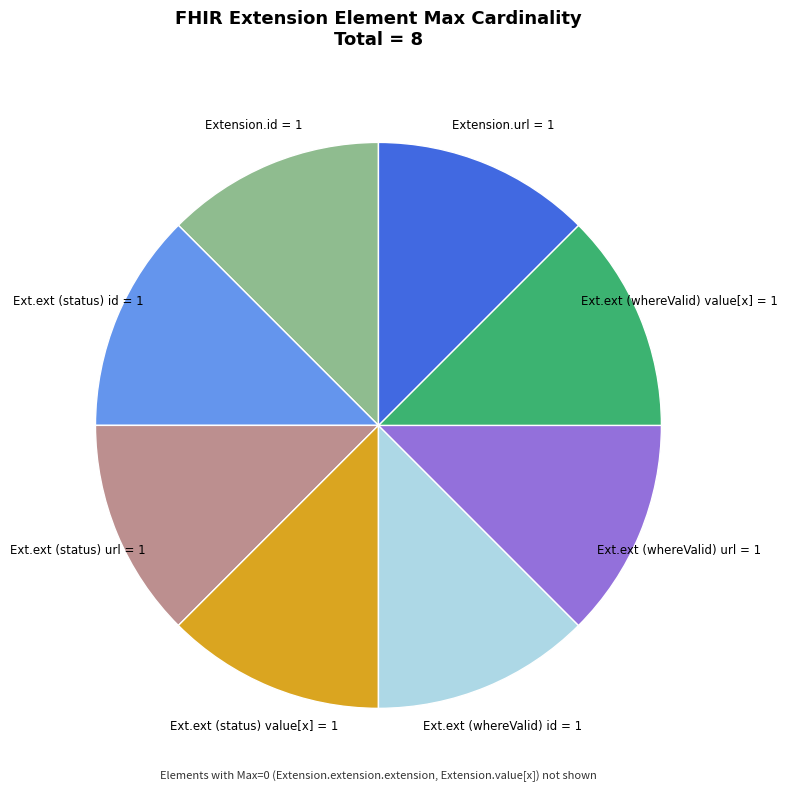

Is there a majority slice in this chart?

No